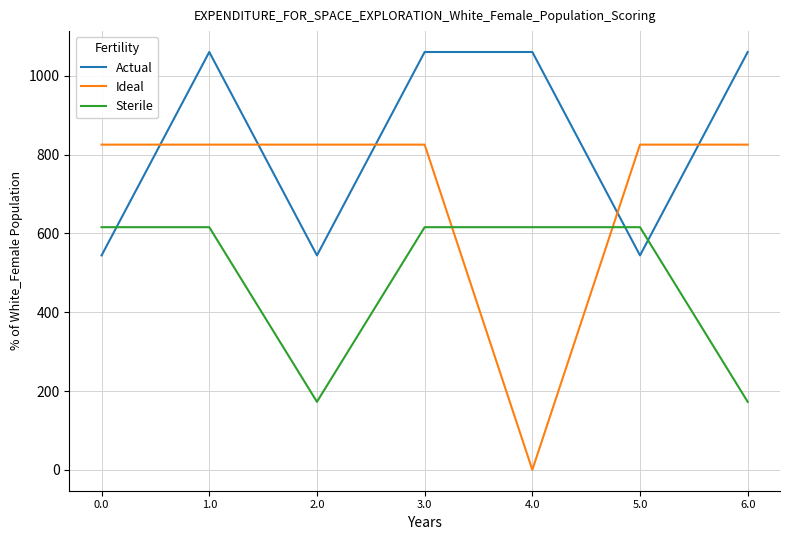

Between 5.0 and 6.0, which series saw the biggest shift?

Actual